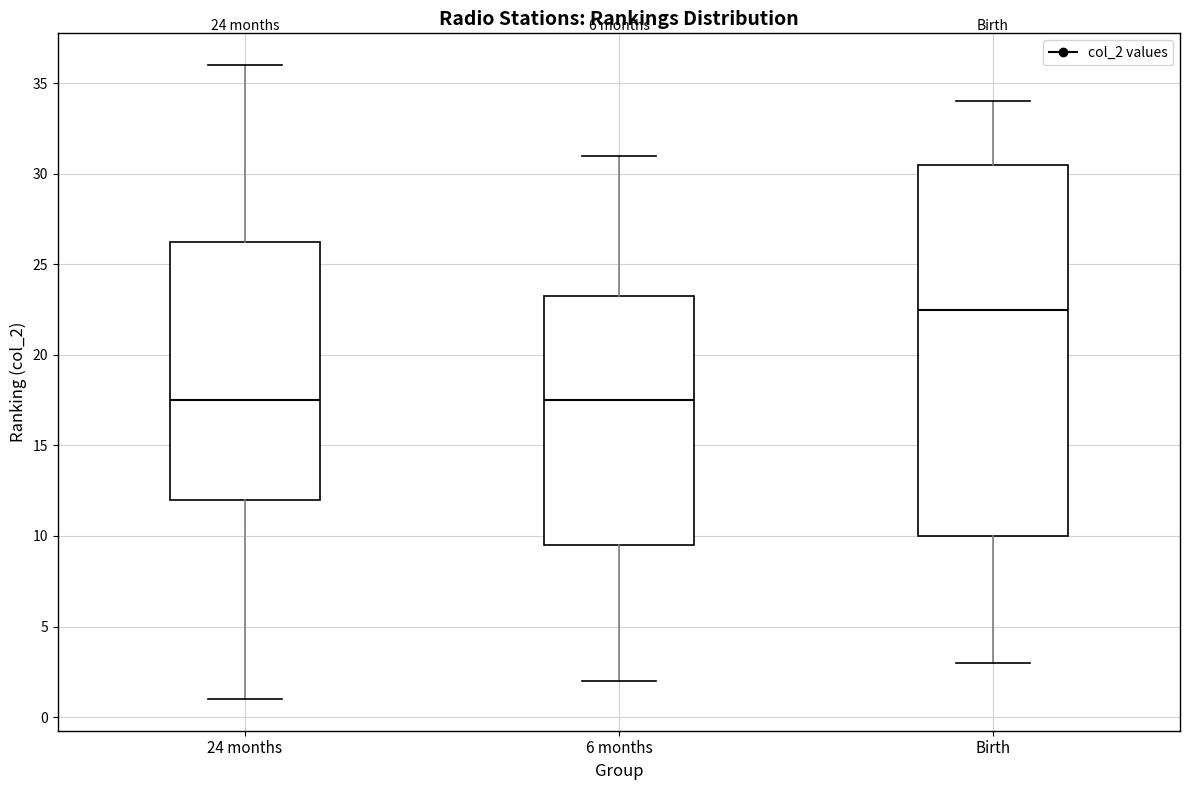

Which box is the tallest, from its lower edge to its upper edge?

Birth